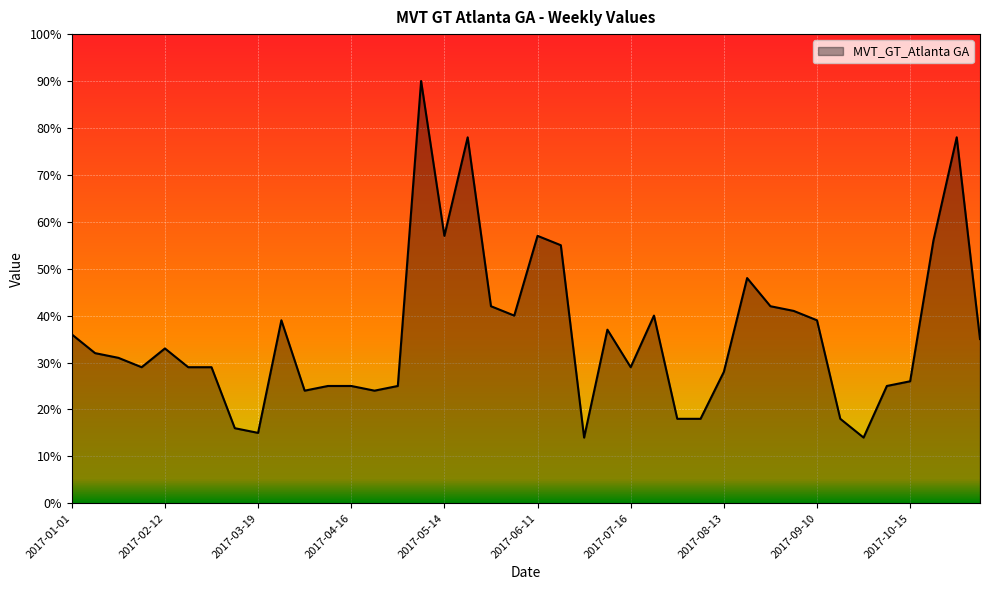

What is the greatest value displayed?

90